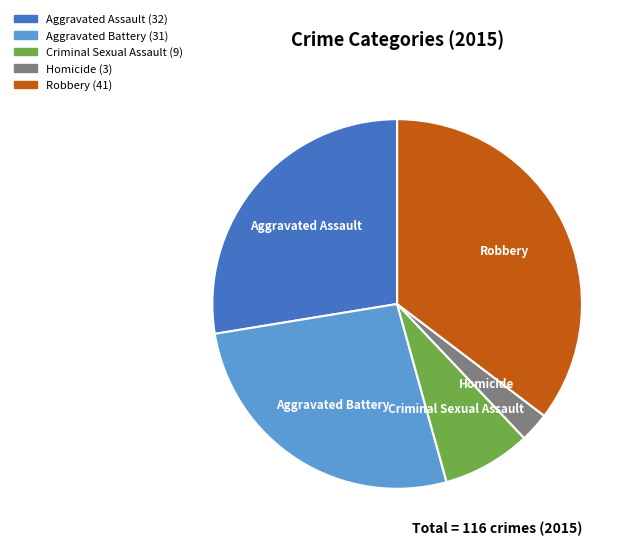

Is Robbery the majority of the pie?

No